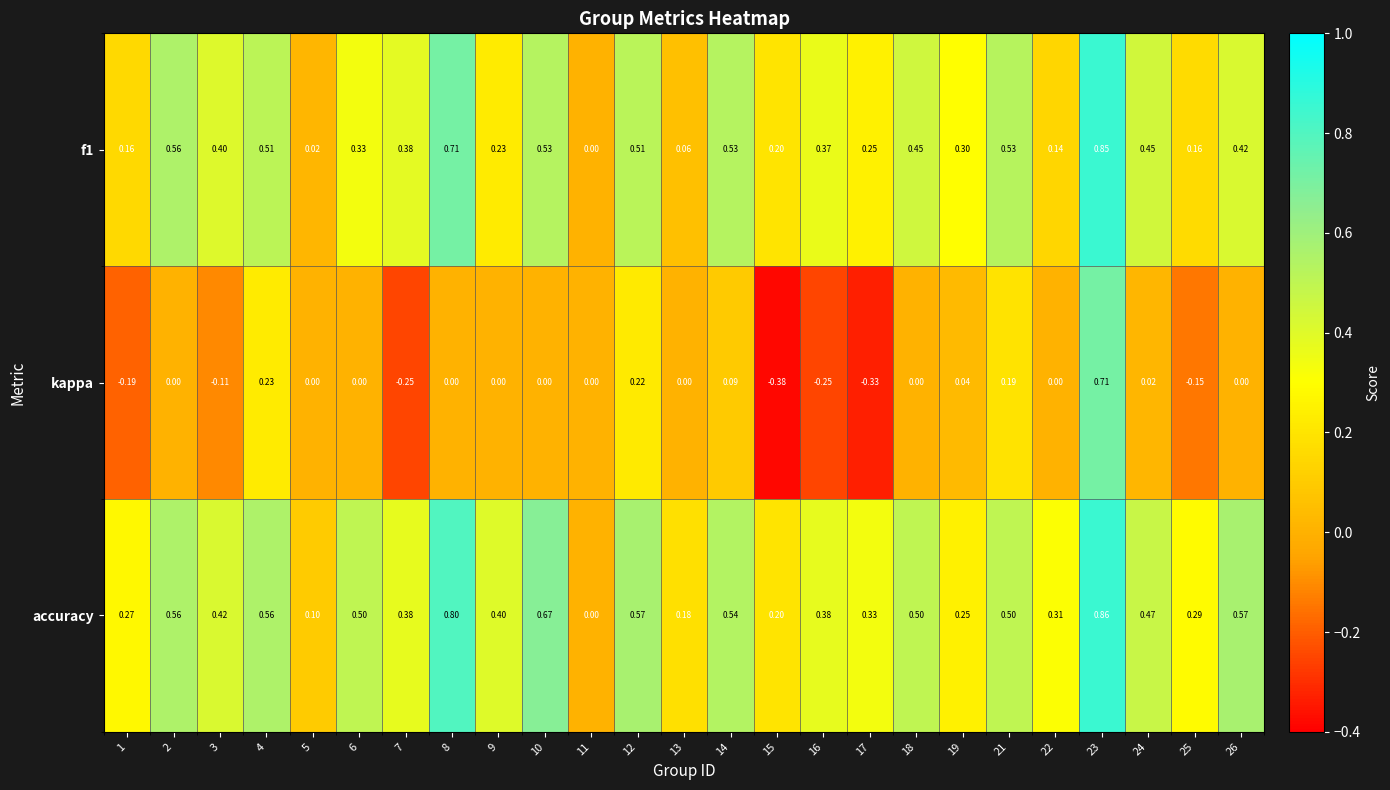

Is the value of f1 at 10 greater than the value of kappa at 10?

Yes